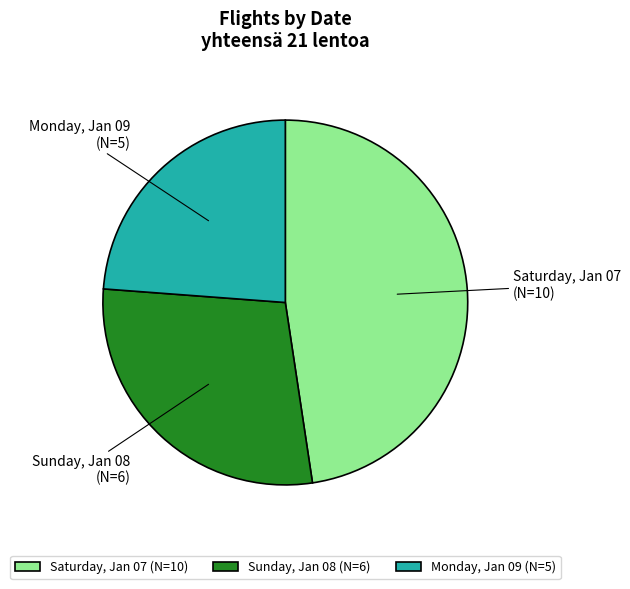

Does Saturday, Jan 07 represent more than half of the total?

No